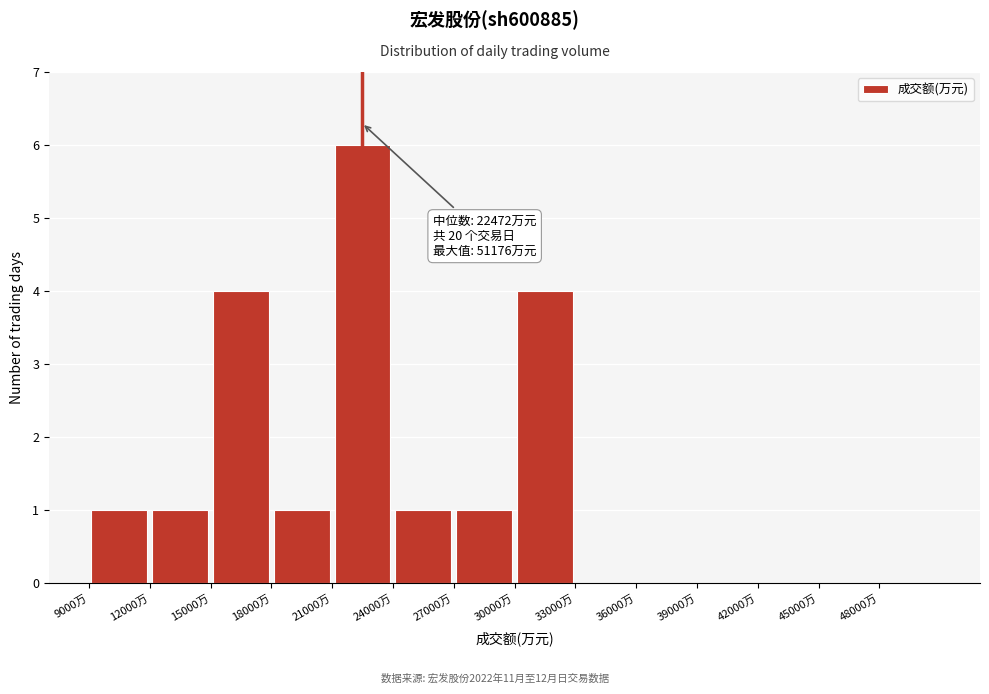

Over which range of the x-axis is the bar tallest?

21000 to 24000